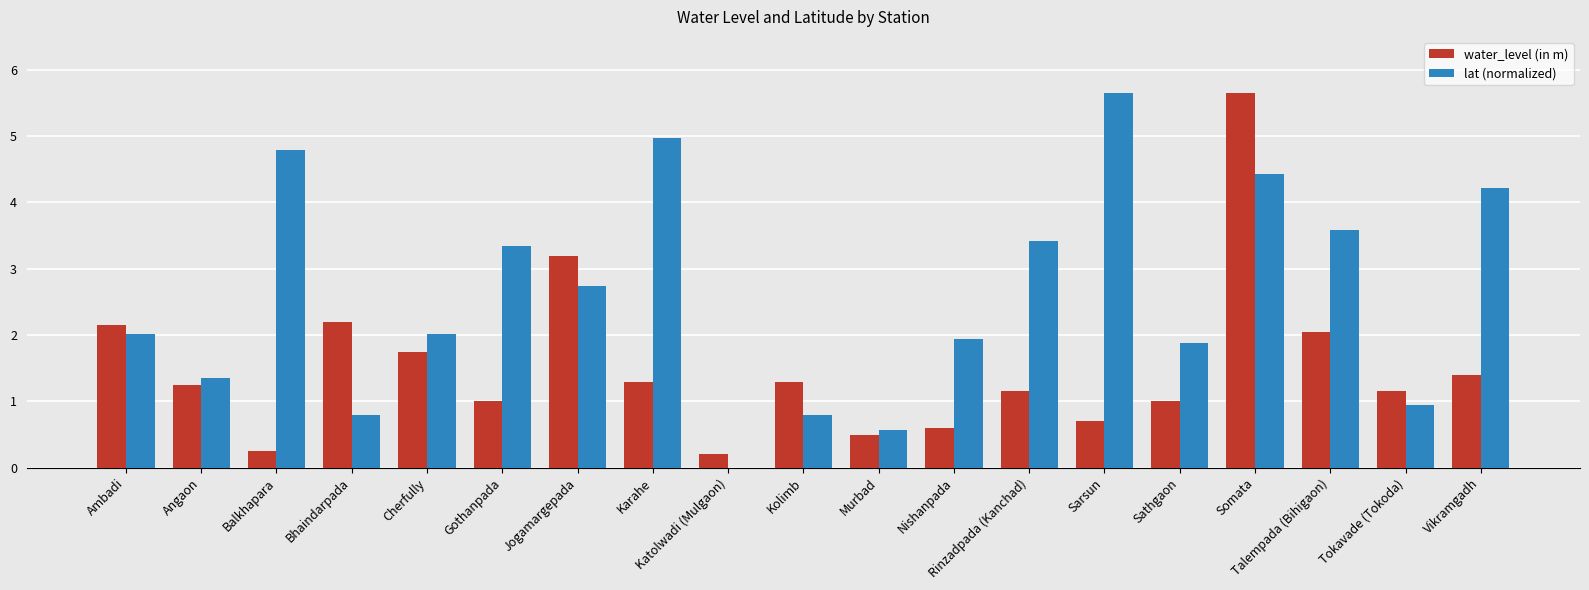

What is the spread (max minus min) of values at Balkhapara?

4.5